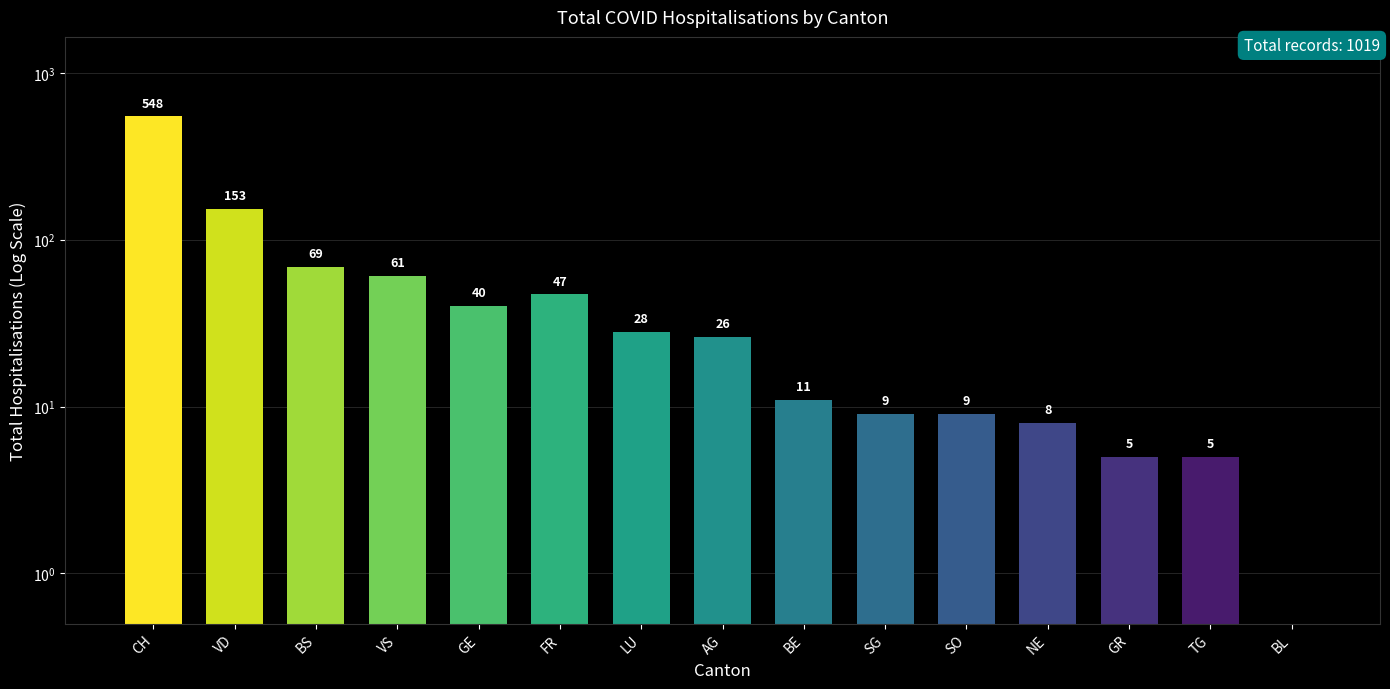

Are the bars horizontal?

No